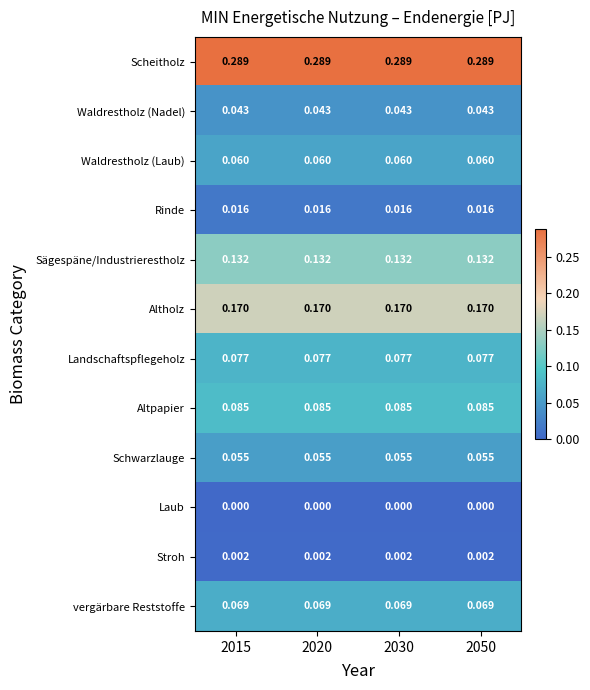

At 2015, list the series in order from largest to smallest.

Scheitholz, Altholz, Sägespäne/Industrierestholz, Altpapier, Landschaftspflegeholz, vergärbare Reststoffe, Waldrestholz (Laub), Schwarzlauge, Waldrestholz (Nadel), Rinde, Stroh, Laub